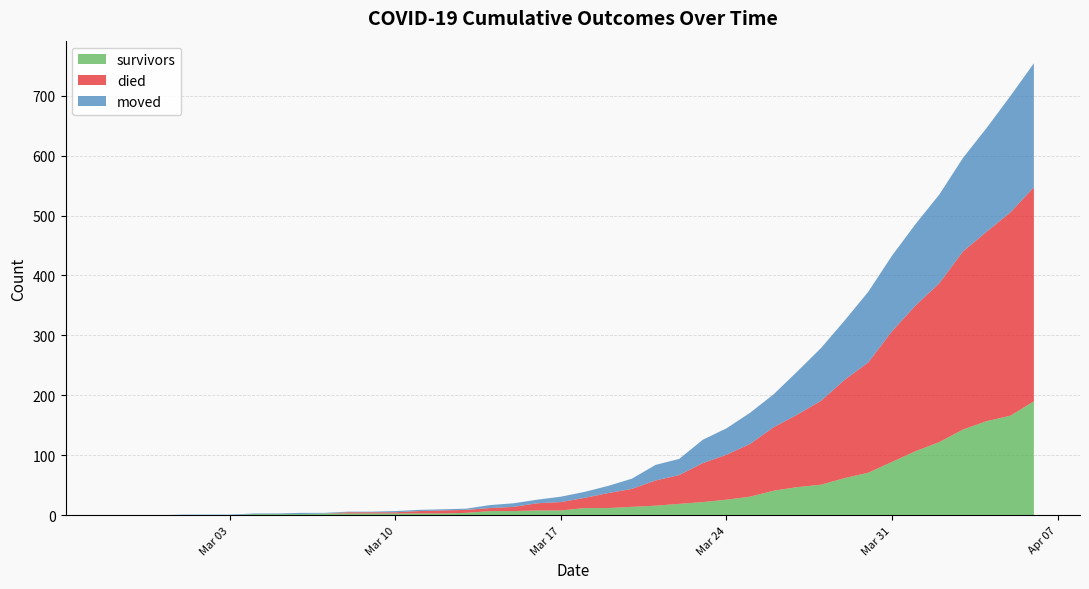

Reading left to right, transcribe all the data shown in this chart.

survivors: 0	0	0	0	0	0	2	2	2	3	3	3	3	3	3	4	7	7	8	8	12	12	14	16	19	22	26	31	41	47	51	62	71	89	107	122	143	157	166	190
died: 0	0	0	0	0	0	0	0	0	0	2	2	2	4	5	5	5	7	12	14	17	25	30	42	48	65	75	88	106	121	140	164	184	218	243	265	297	316	339	357
moved: 0	0	0	1	1	1	1	1	2	1	1	1	2	2	2	2	5	6	6	9	10	12	17	26	27	39	44	52	55	72	88	99	118	126	136	148	156	173	194	207